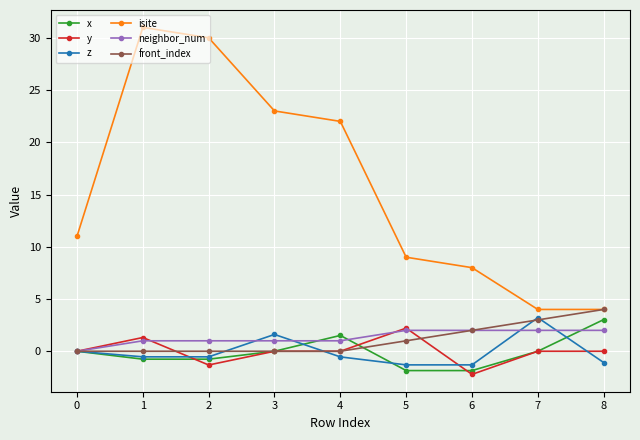

What is the value of the z point at the 6th from the left?

-1.3